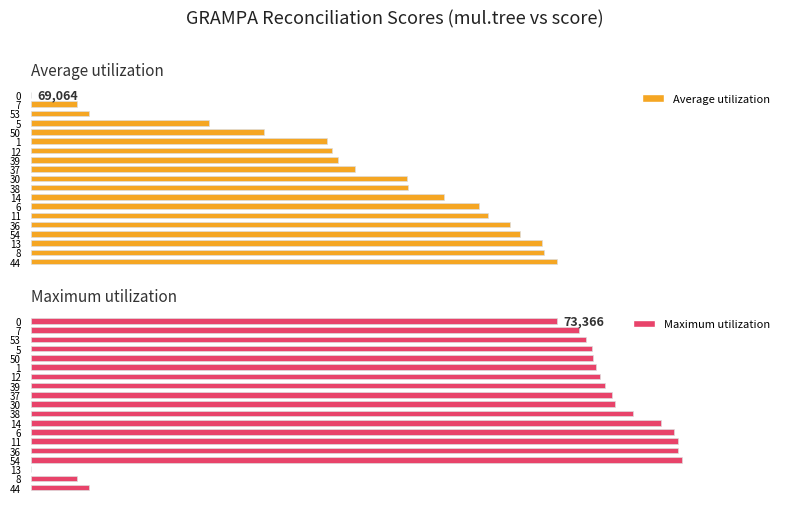

What are all the series names shown in the legend?

Average utilization, Maximum utilization